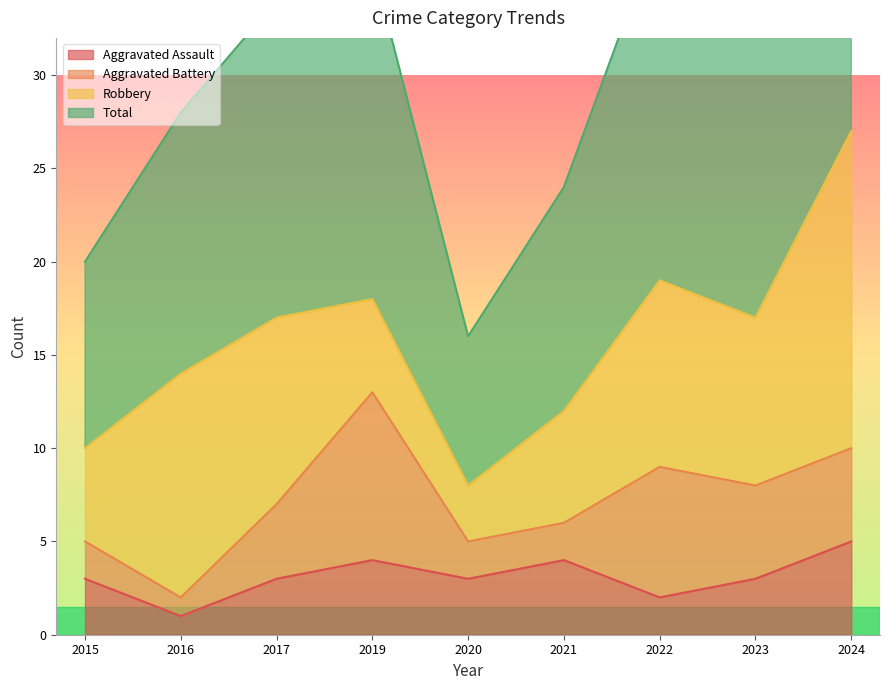

What is the spread (max minus min) of values at 2019?

32